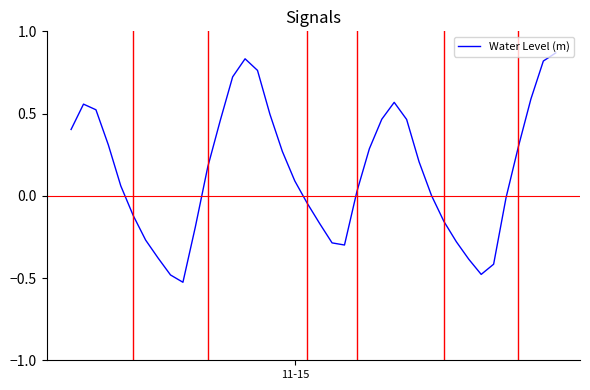

What is the difference between the maximum and minimum values?

1.4